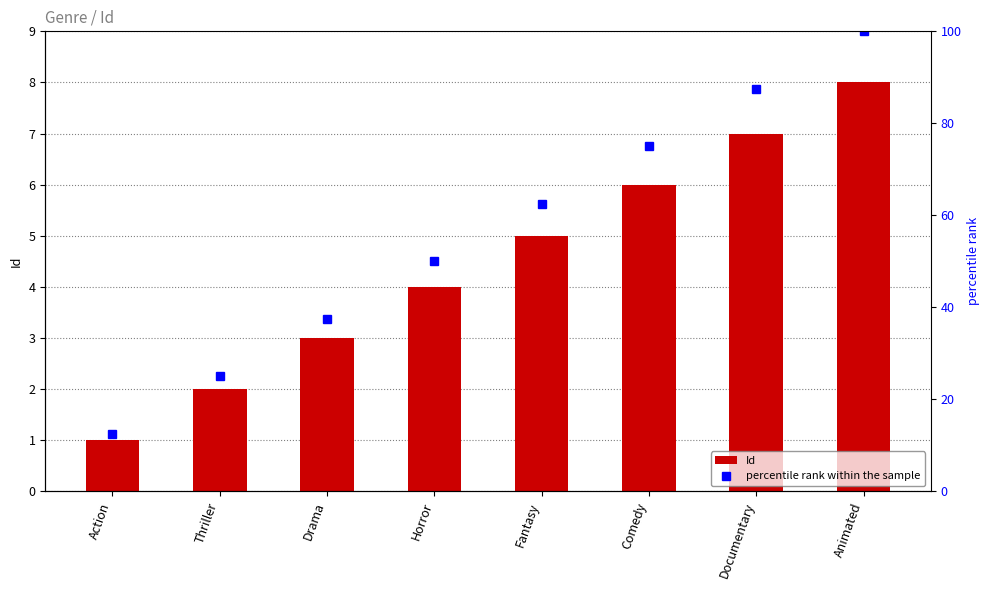

Is it true that percentile rank within the sample equals 87.5 at Documentary?

True